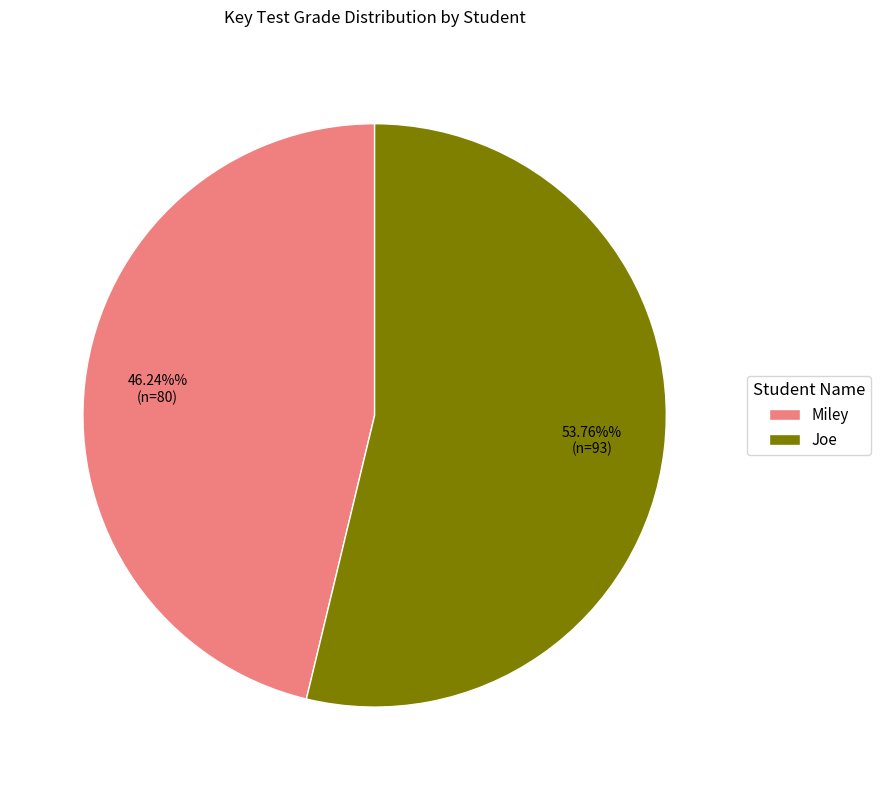

Which category has the biggest portion of the pie?

Joe